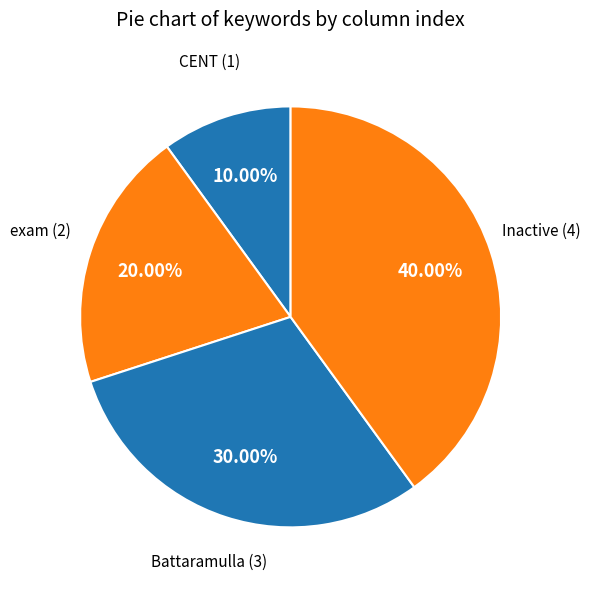

Is Inactive the majority of the pie?

No